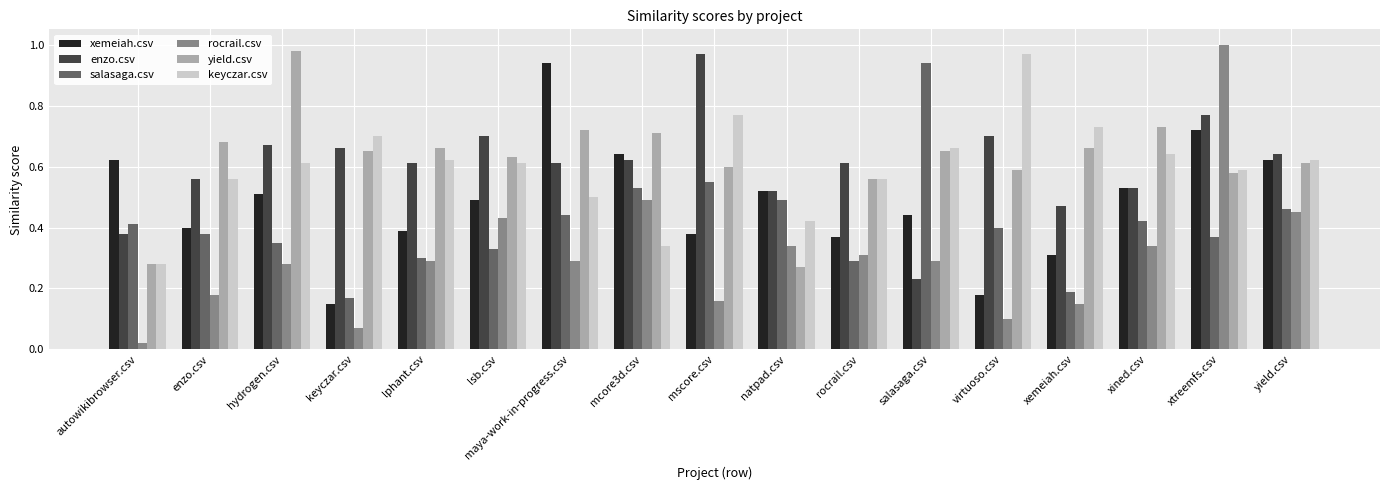

True or false: yield.csv has a value of 1.1 at maya-work-in-progress.csv.

False